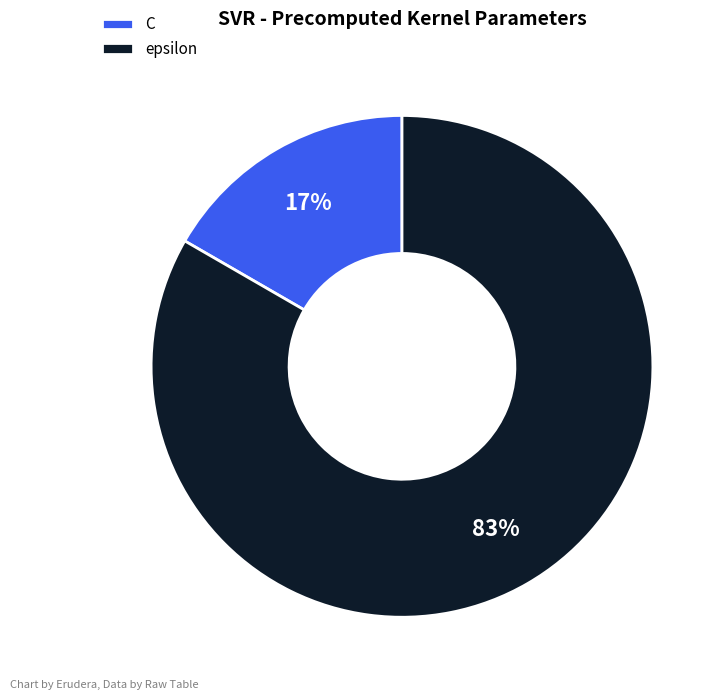

What is the ratio of the value at C to the value at epsilon?

0.2